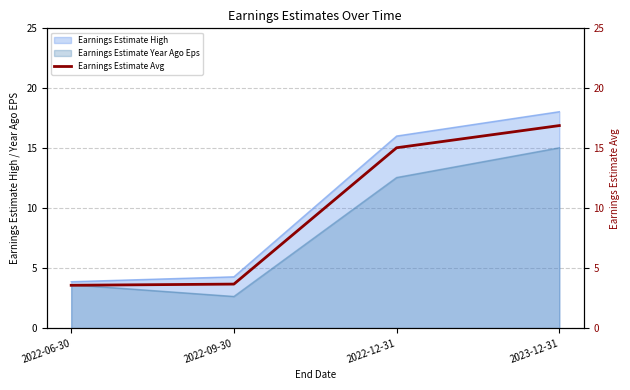

What is the highest value of the Earnings Estimate High series?

18.1